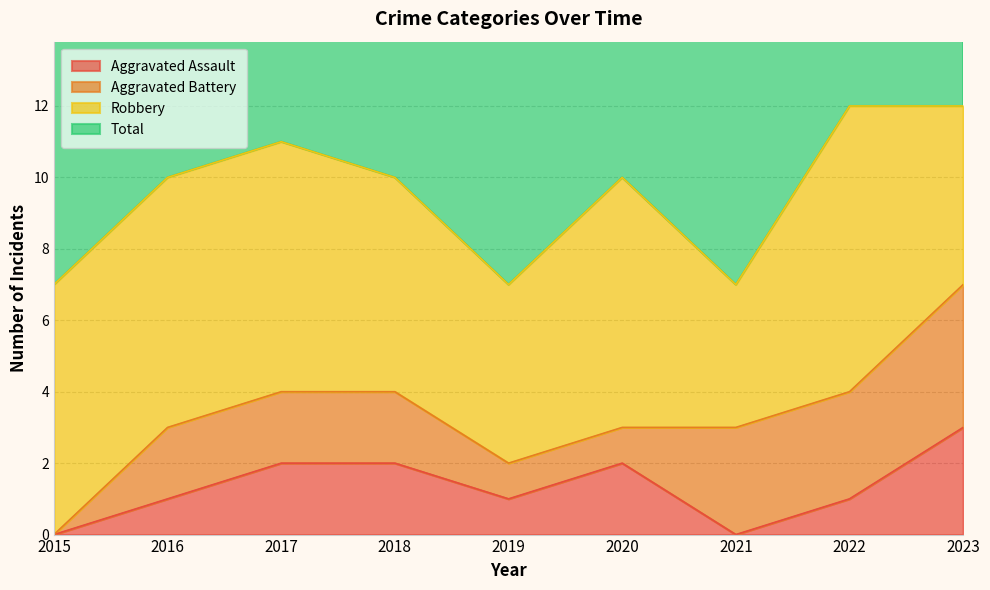

Is it true that Aggravated Assault equals 1 at 2016?

True